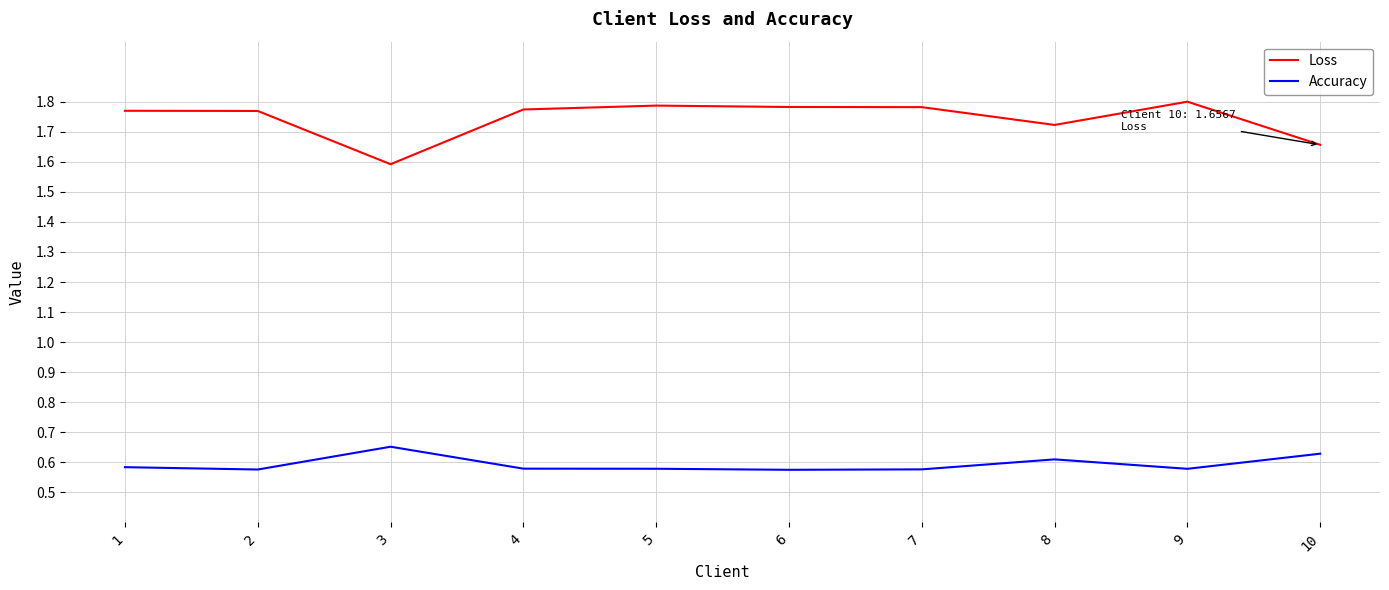

Rank the series by their average value, from highest to lowest.

Loss, Accuracy